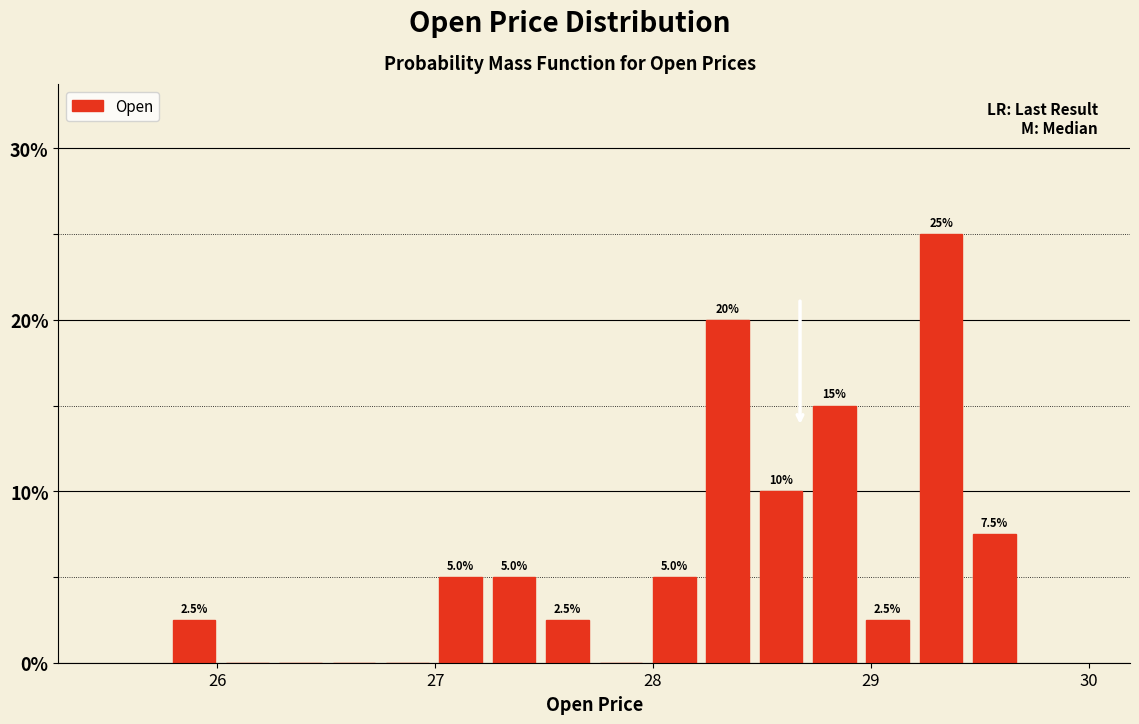

Around what value on the x-axis is the tallest bar? Give the approximate position of its centre, as read against the axis.

29.3